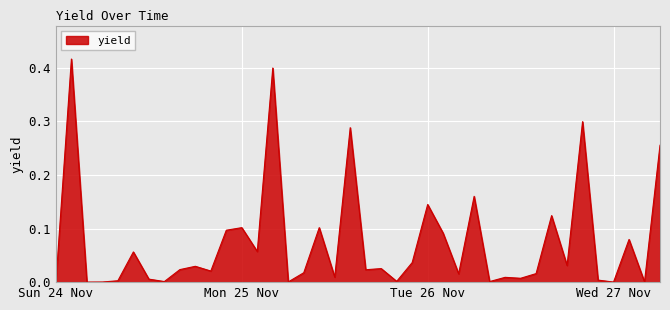

At which label is the value closest to 0?

Sun 24 Nov